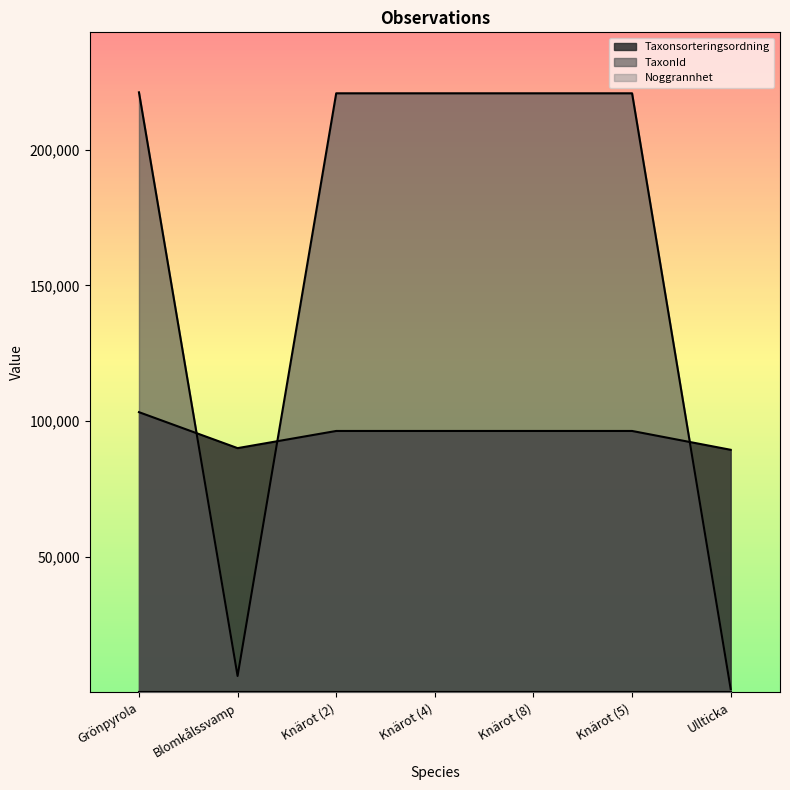

List the series in order of their peak value, highest first.

TaxonId, Taxonsorteringsordning